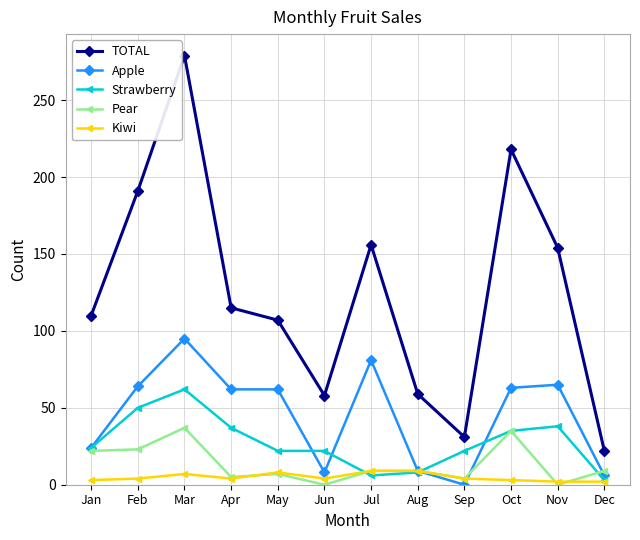

What value does the Pear series have at Aug?

9